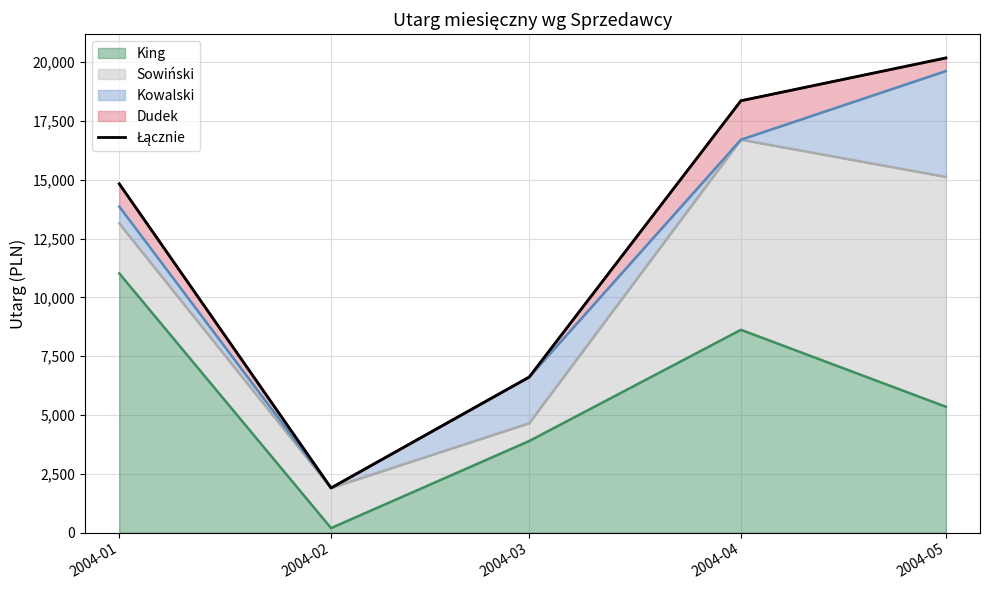

What is the value of the 2nd point from the left?

1896.2